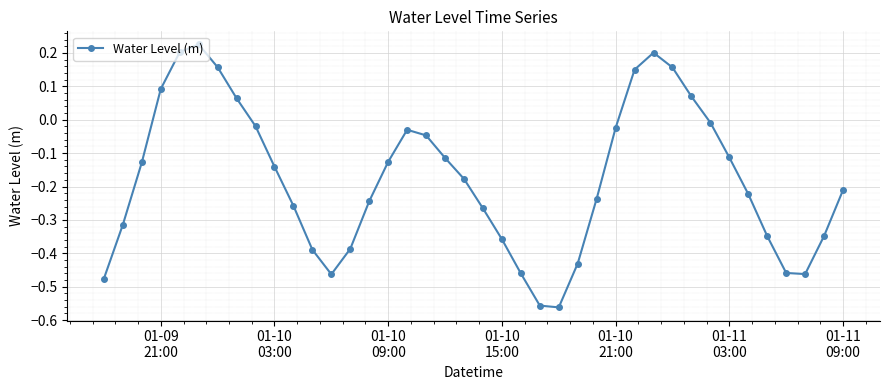

What is the sum of all values?

-7.1